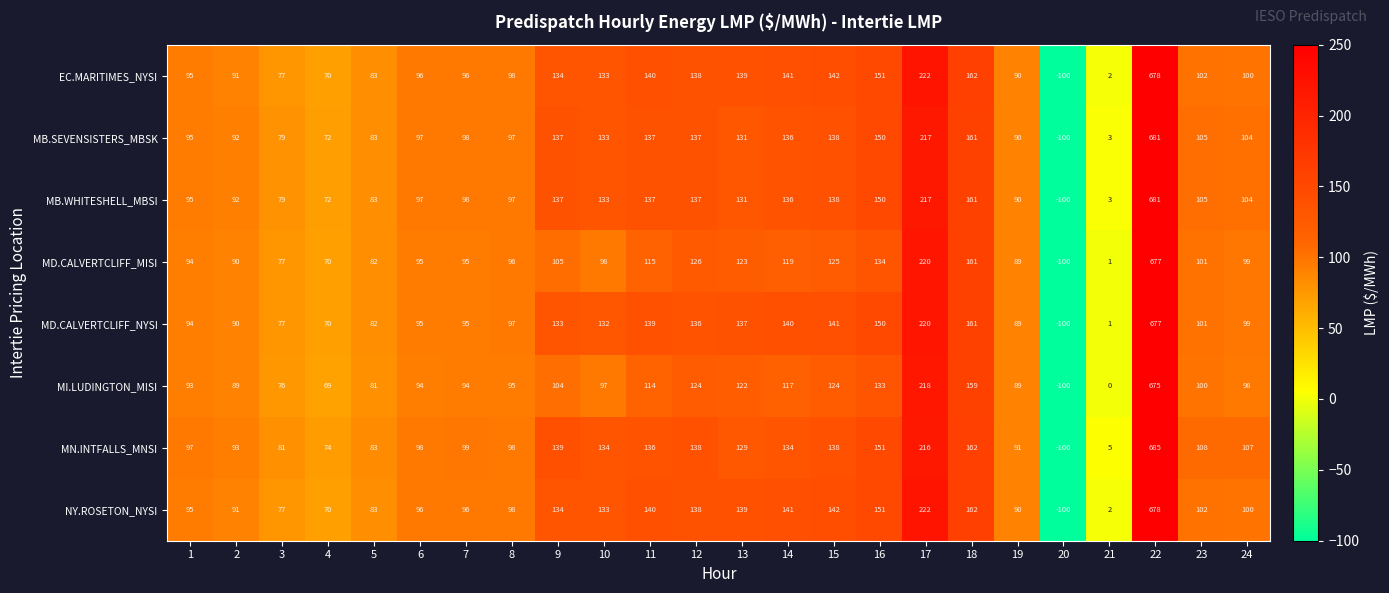

Is it true that MB.SEVENSISTERS_MBSK equals 217 at 17?

True